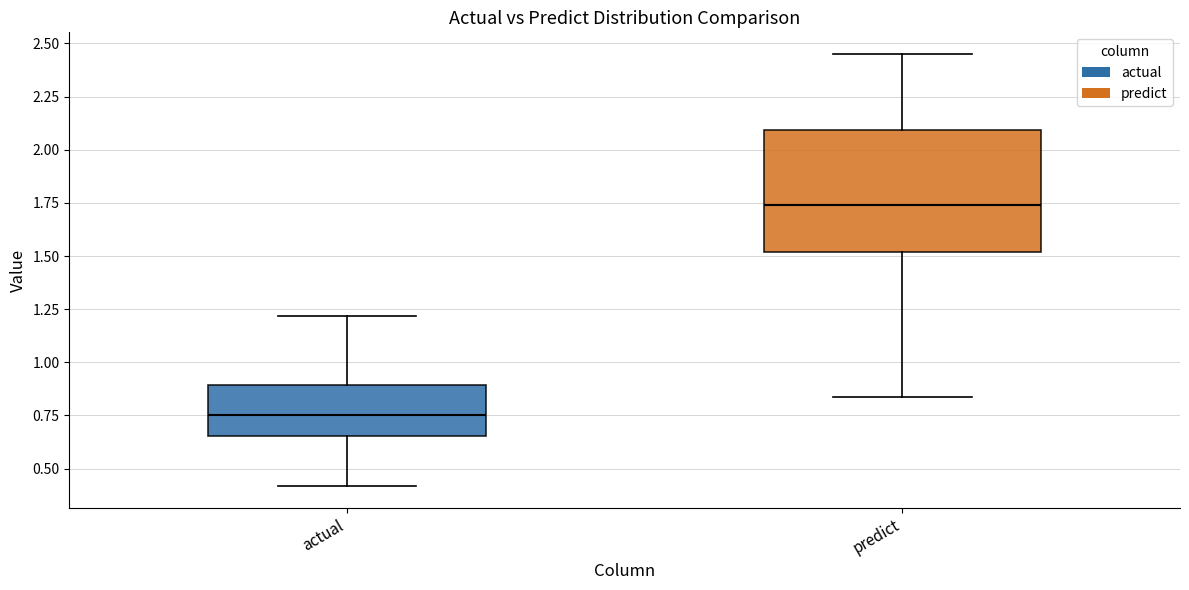

Reading left to right, read every box against the y-axis: the position of its median line, the range the box covers, and the ends of its whiskers. The values are not printed on the chart, so give them approximately, as read against the axis.

actual: median 0.75, box 0.65 to 0.90, whiskers 0.40 to 1.20
predict: median 1.75, box 1.50 to 2.10, whiskers 0.85 to 2.45